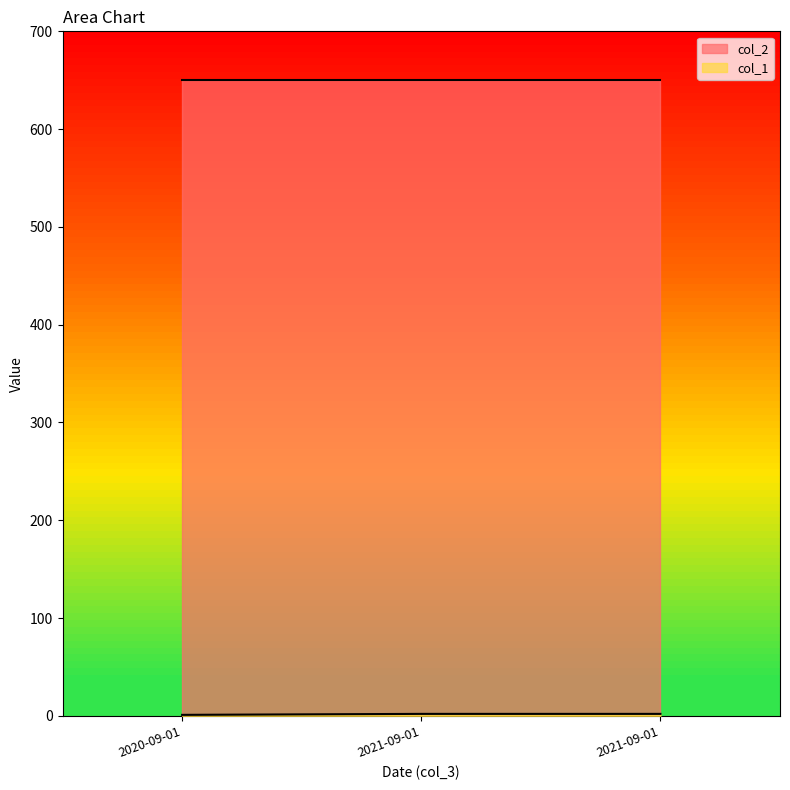

List the labels in order of value, largest first.

2021-09-01, 2021-09-01, 2020-09-01